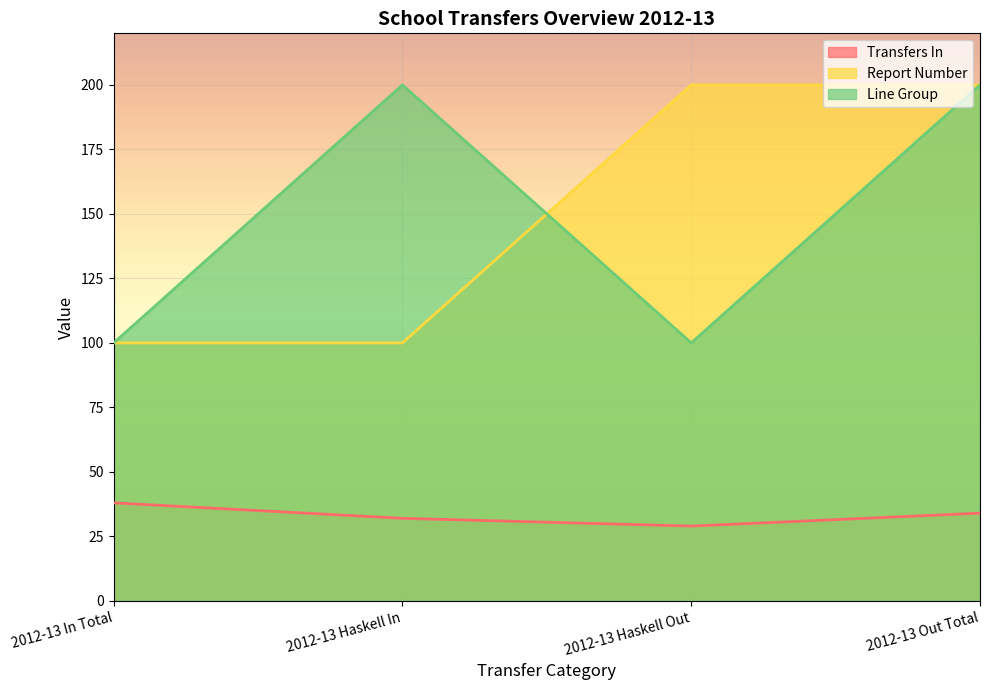

True or false: Transfers In and Line Group intersect in this chart.

False